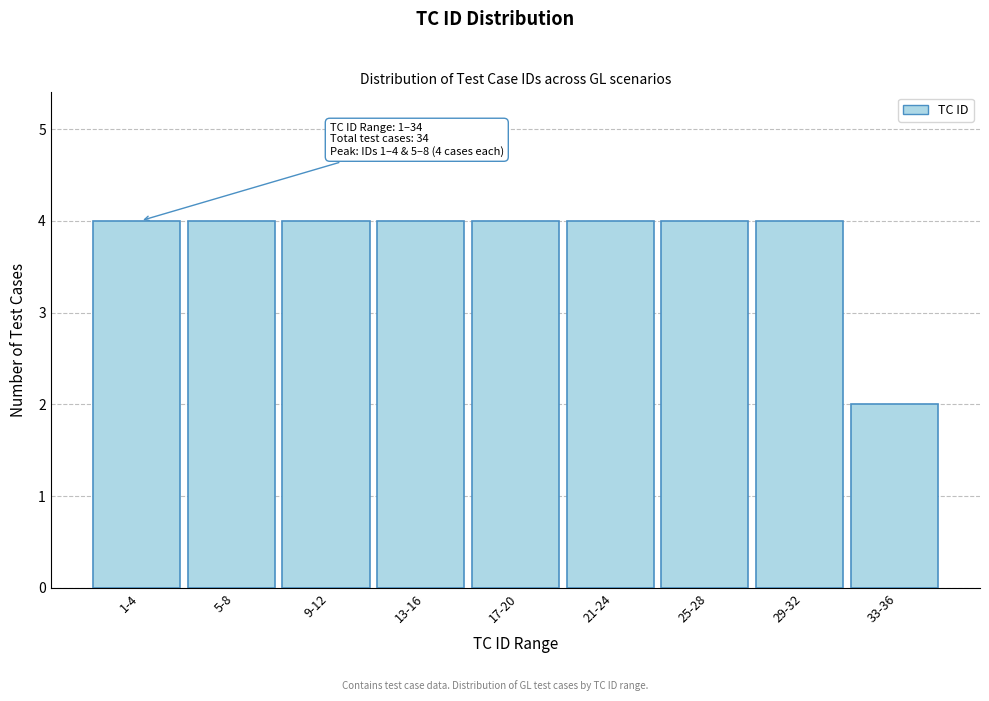

Reading left to right, extract all data points from this chart.

4	4	4	4	4	4	4	4	2